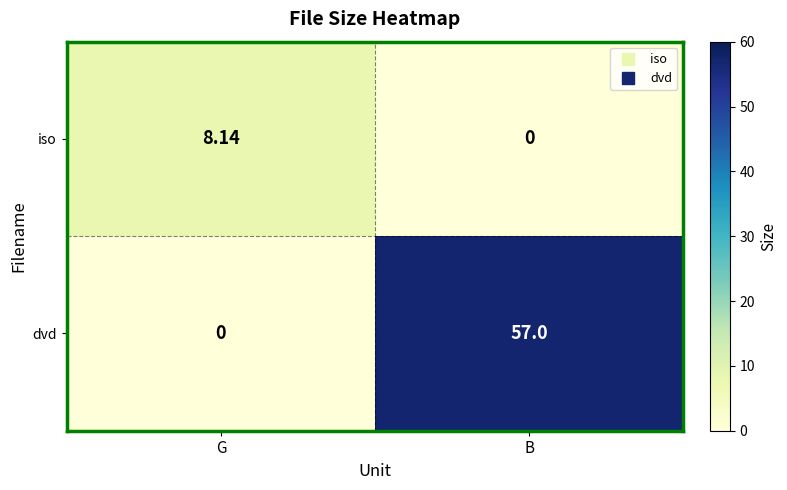

What is the maximum value shown in the chart?

57.0